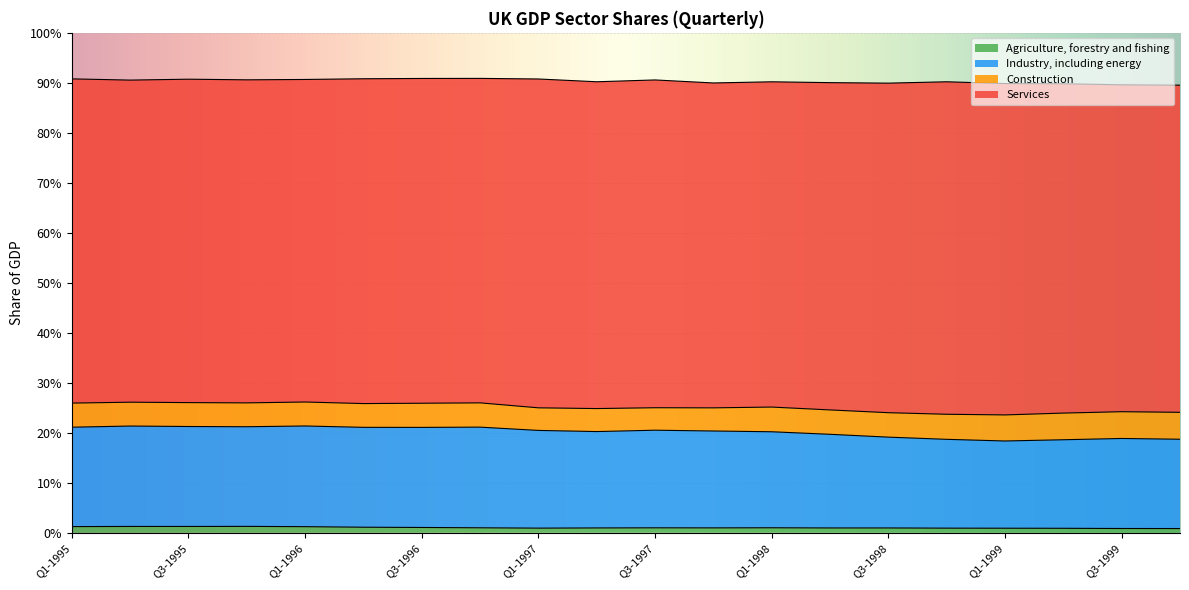

True or false: Industry, including energy and Agriculture, forestry and fishing cross at least once.

False